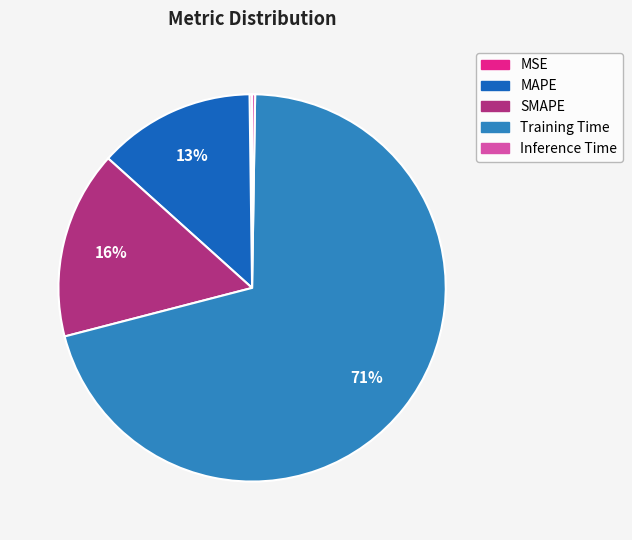

Which slice is the largest?

Training Time